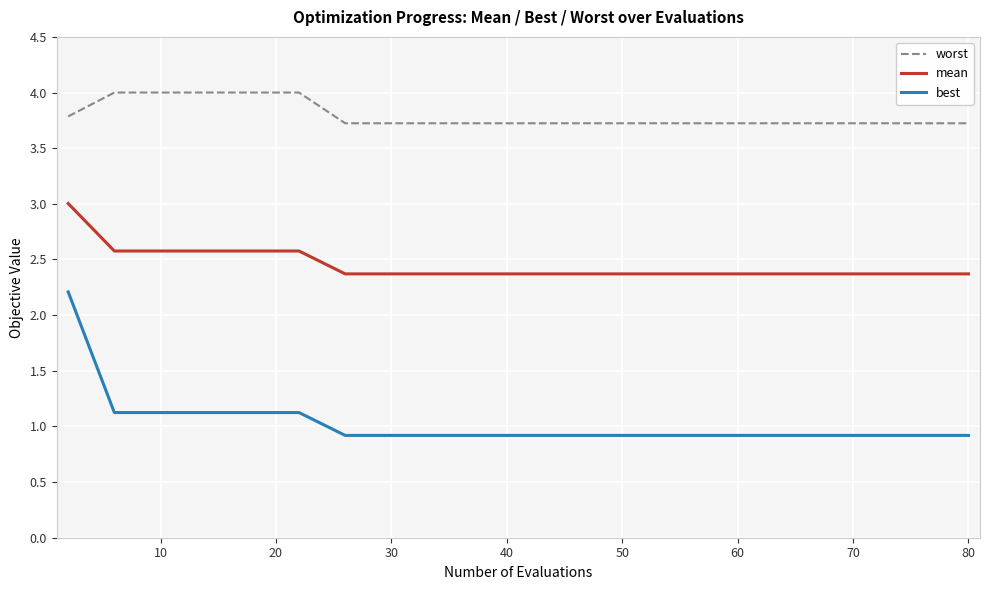

What is the minimum value shown in the chart?

0.9